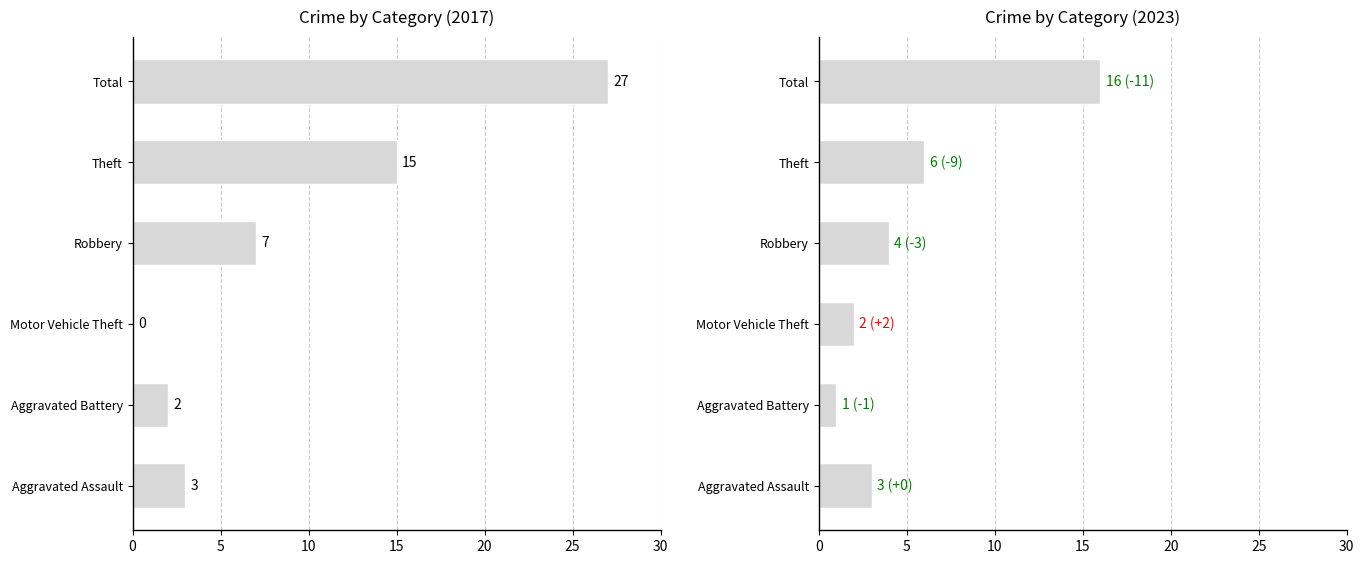

What is the minimum value for 2023?

1